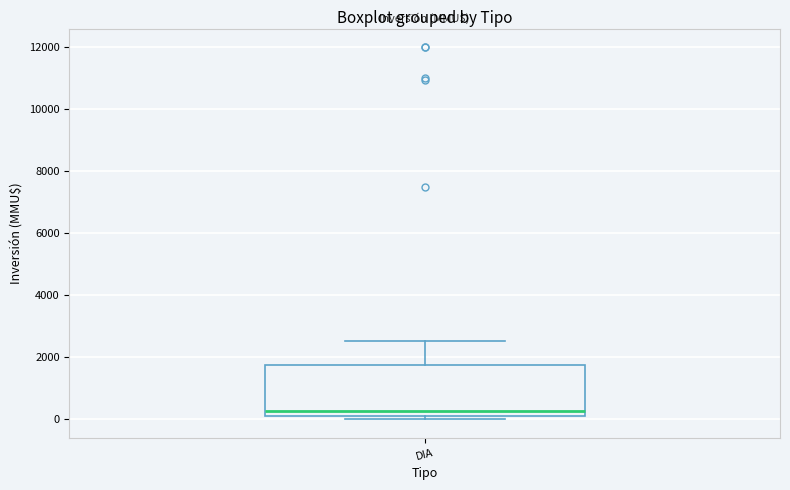

Transcribe this box plot: give where the median line is, the range the box spans, and where the two whiskers end, as read against the y-axis. The values are not printed on the chart, so give them approximately, as read against the axis.

median 200 (just above the box's lower edge), box 200 to 1800, whiskers 0 to 2600